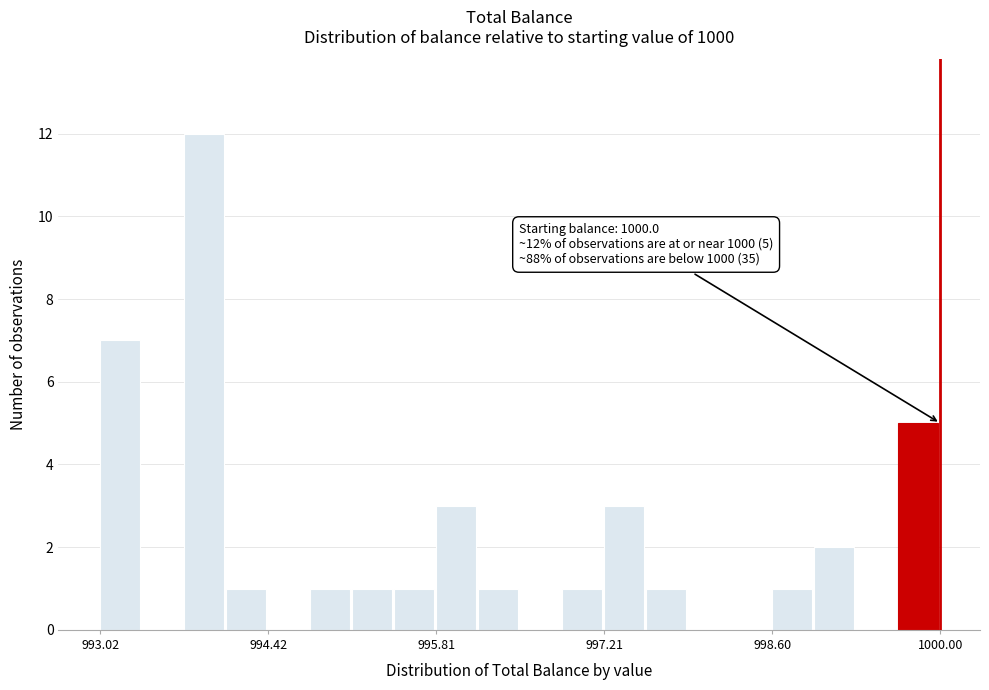

Read against the x-axis, roughly where is the centre of the tallest bar?

993.8